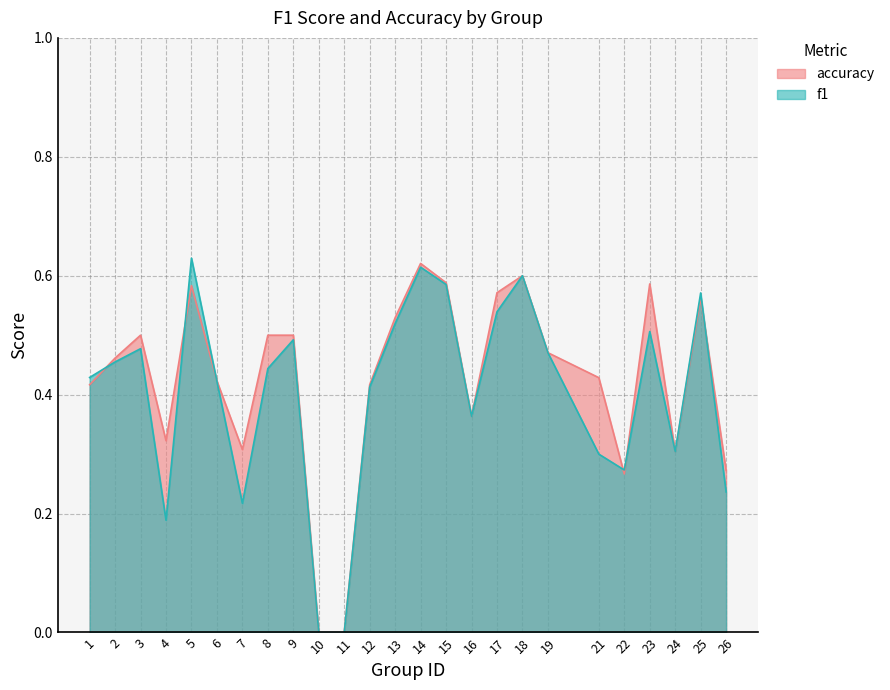

What is the maximum value for f1?

0.6